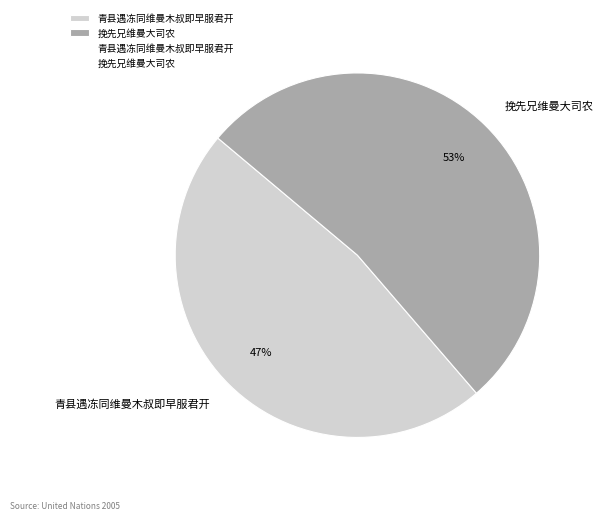

To the nearest percent, what is the average slice percentage?

50%